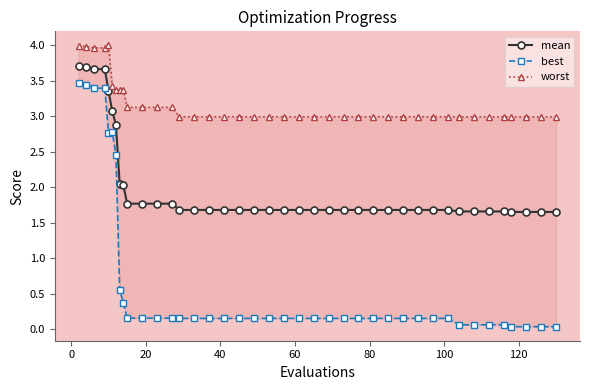

What is the maximum value for mean?

3.7